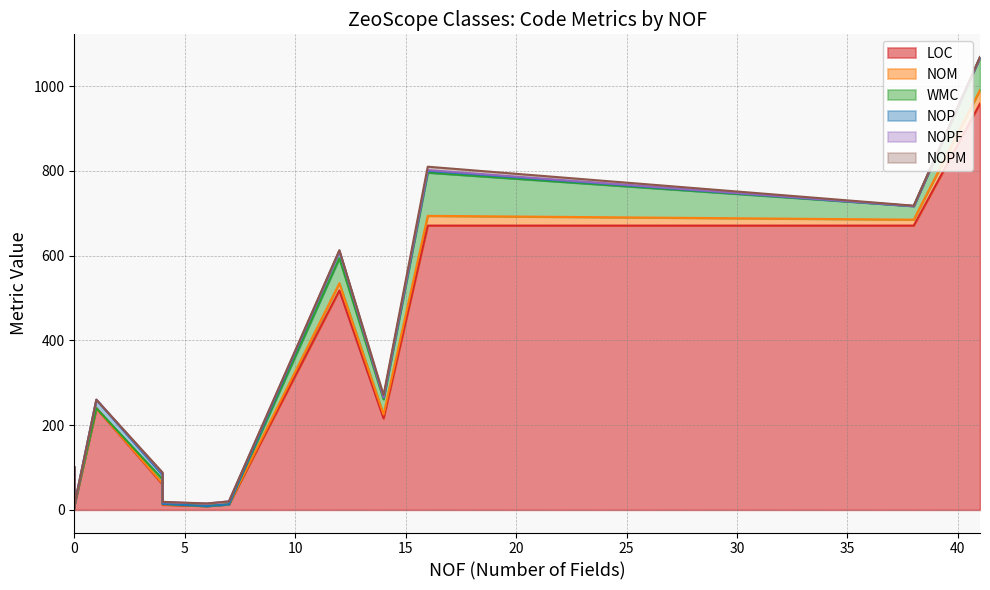

What is the highest value of the LOC series?

959